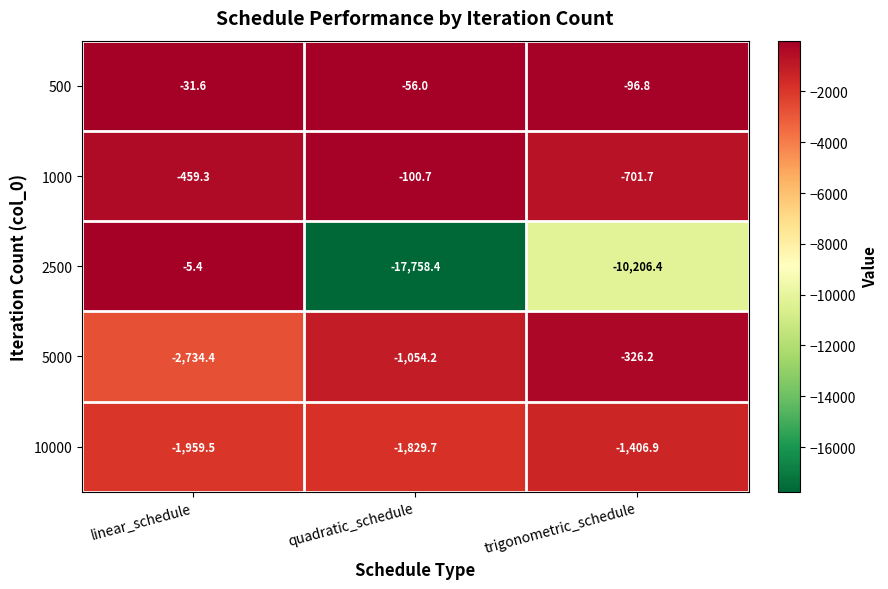

The value of 1000 at linear_schedule is -616.4. True or false?

False